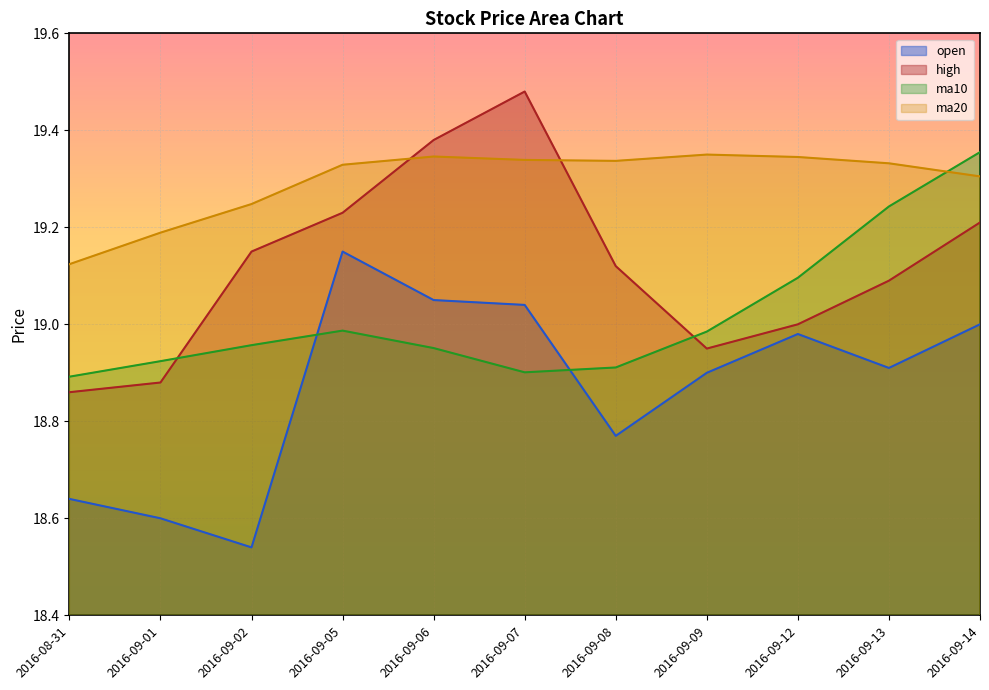

The high series shows 11.5 at 2016-09-02. True or false?

False